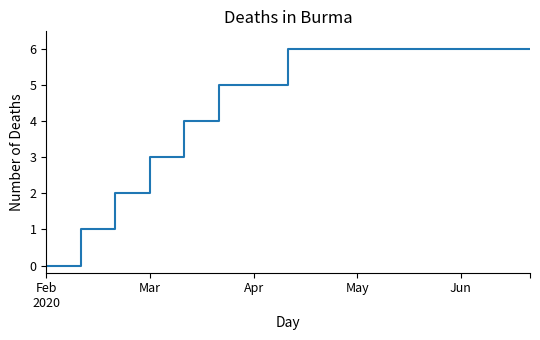

What is the maximum value shown in the chart?

6